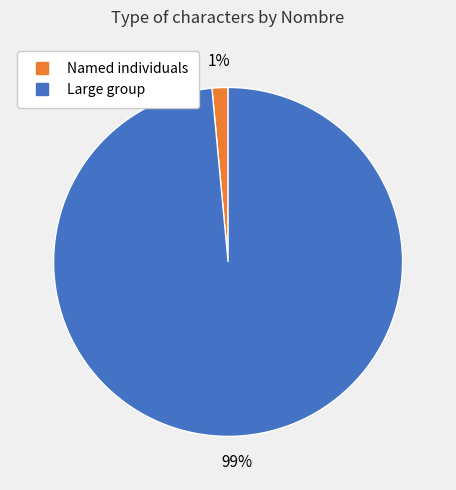

To the nearest percent, what is the average slice percentage?

50%